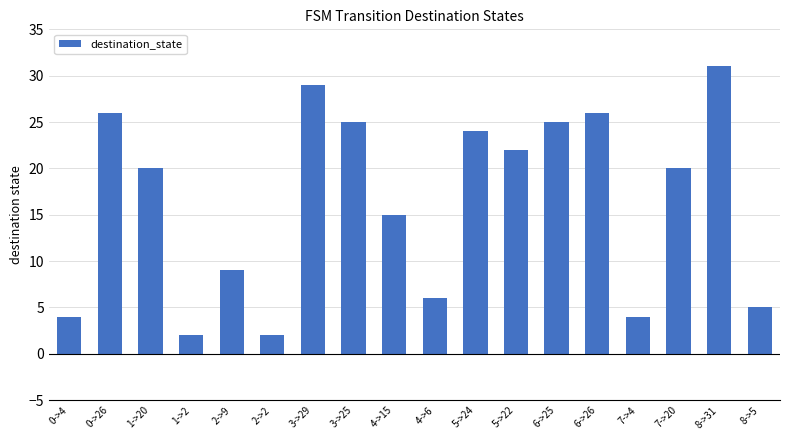

What is the value of the 7th bar from the left?

29